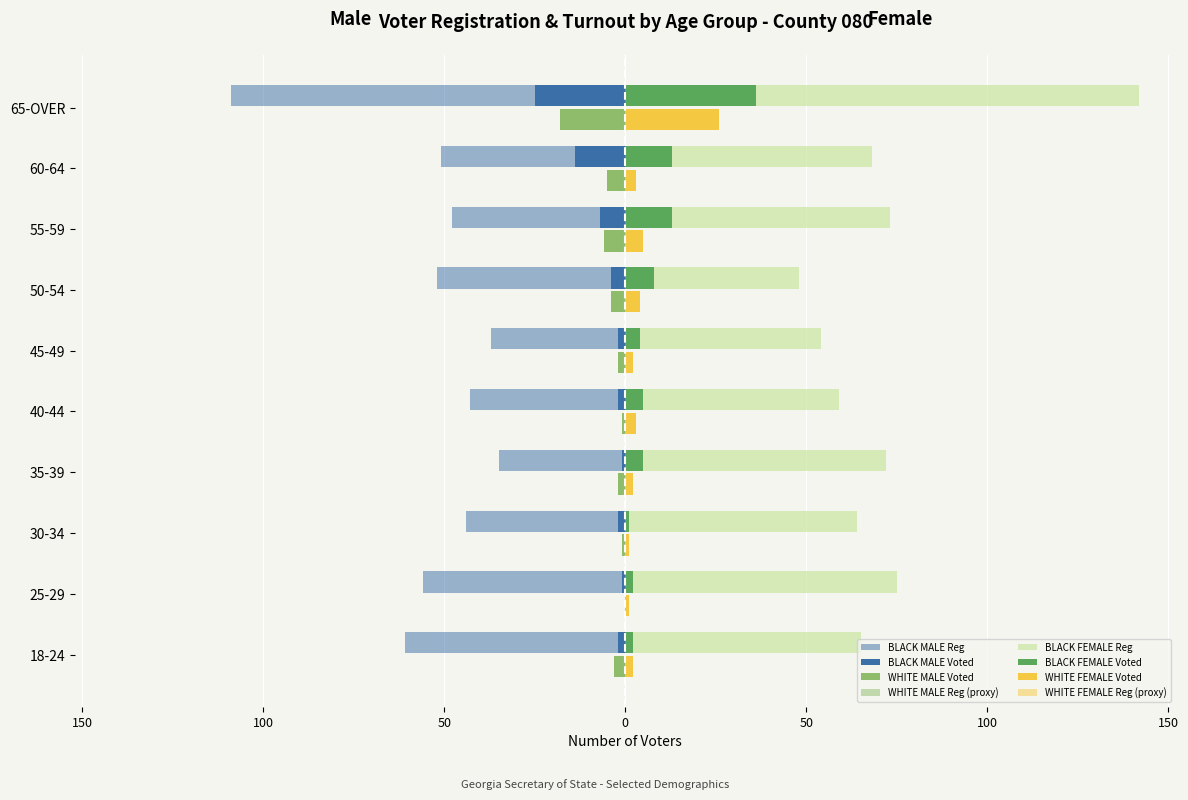

How many data points does each series have?

10